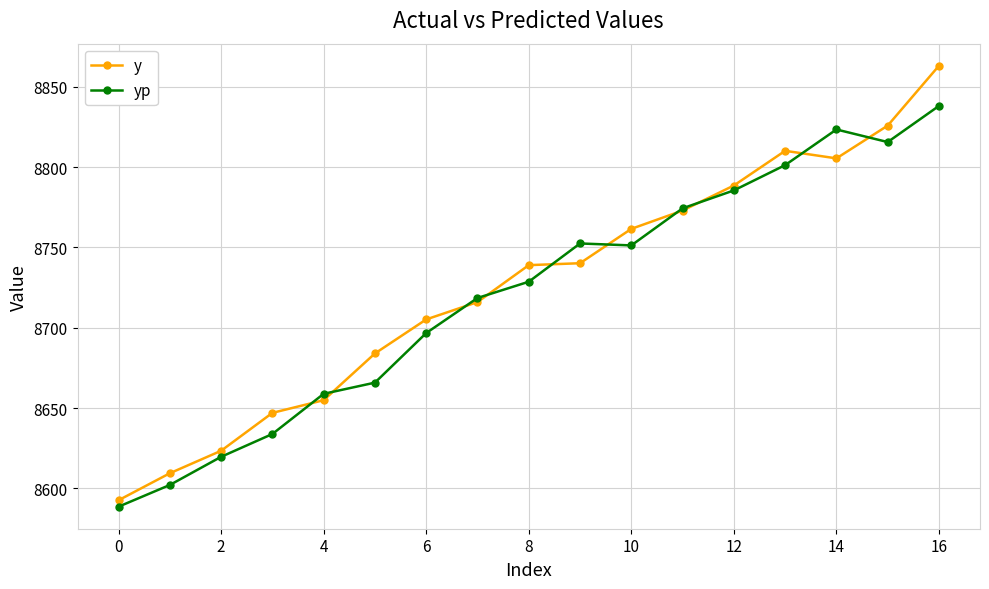

What is the value of the y point at the 6th from the left?

8684.0